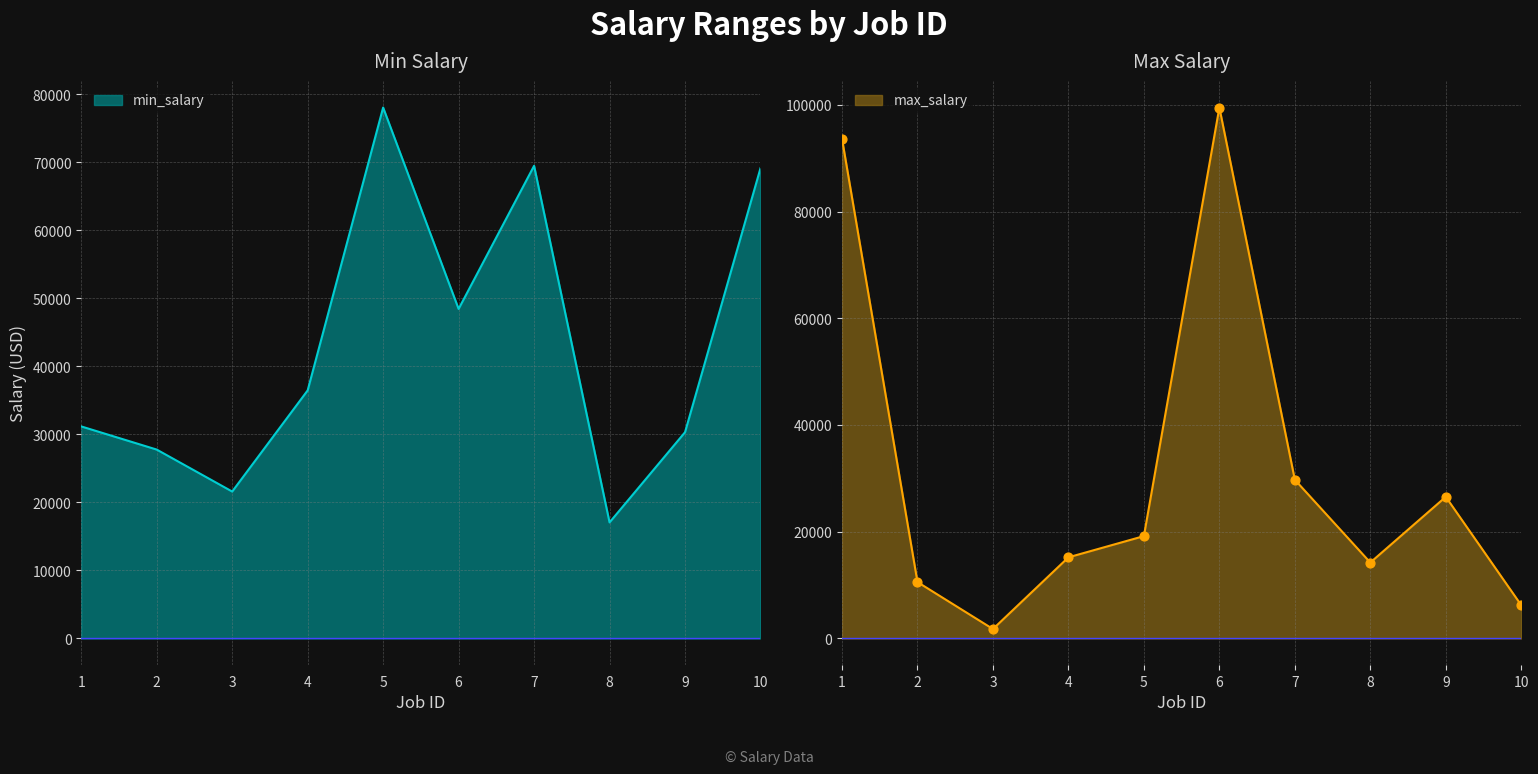

Which series reaches the maximum Y coordinate?

max_salary